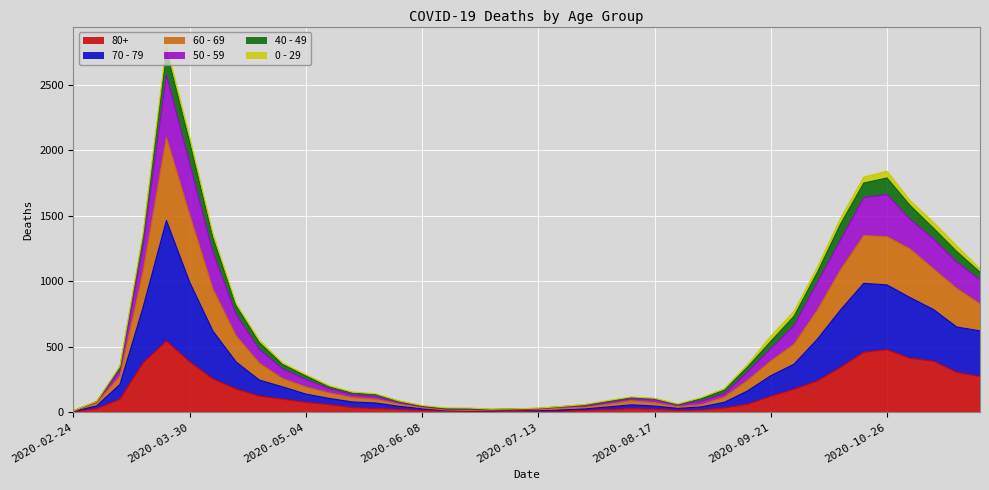

Count the number of categories in the chart.

40